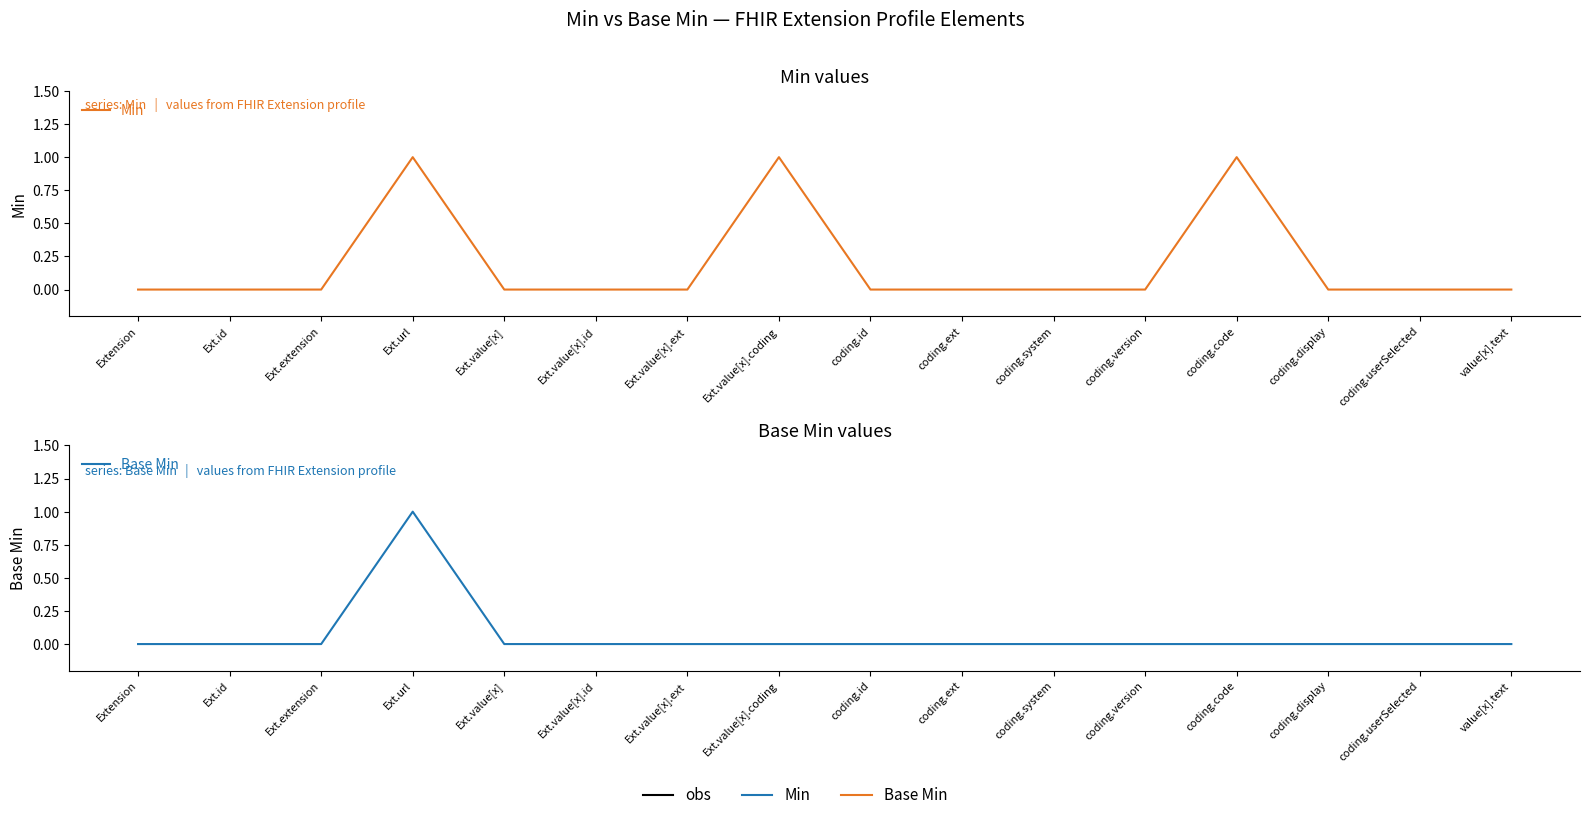

How many lines are shown in the chart?

2